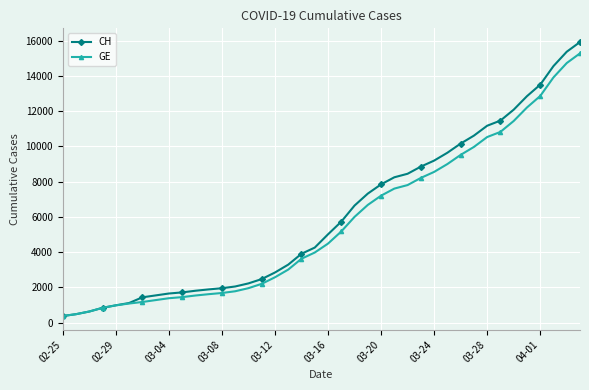

At how many categories does at least one series exceed 3582?

22